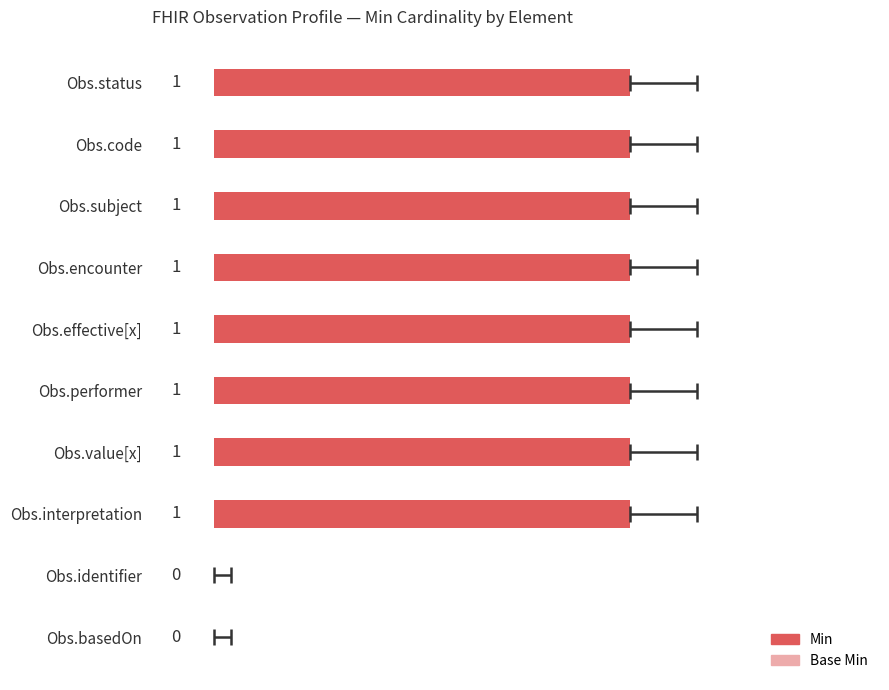

How many bars are there in total?

10